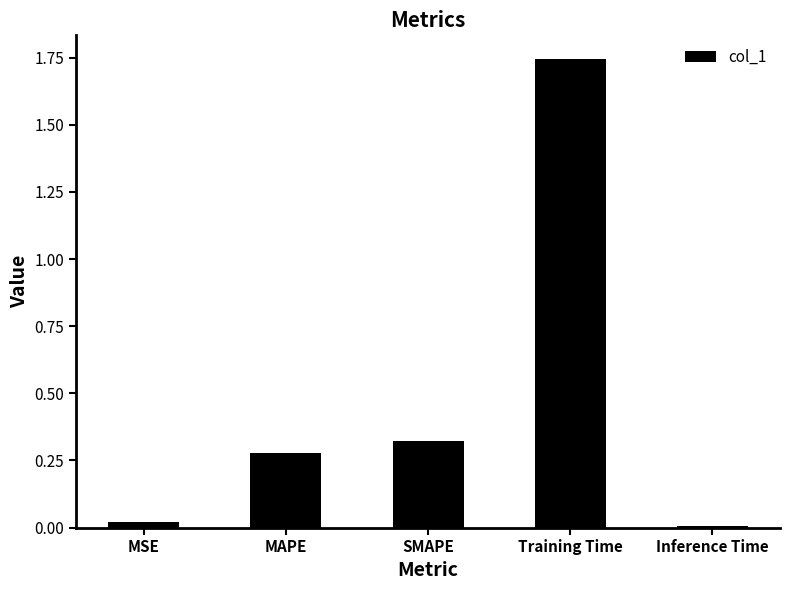

Are the bars grouped side by side (vs. stacked)?

No